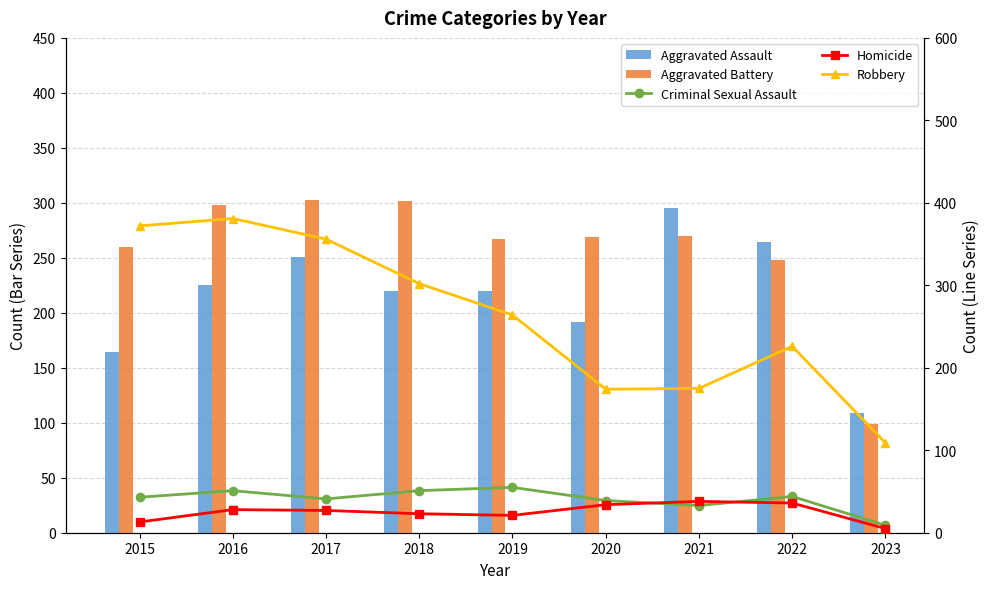

What is the difference between the highest and lowest values at 2016?

353